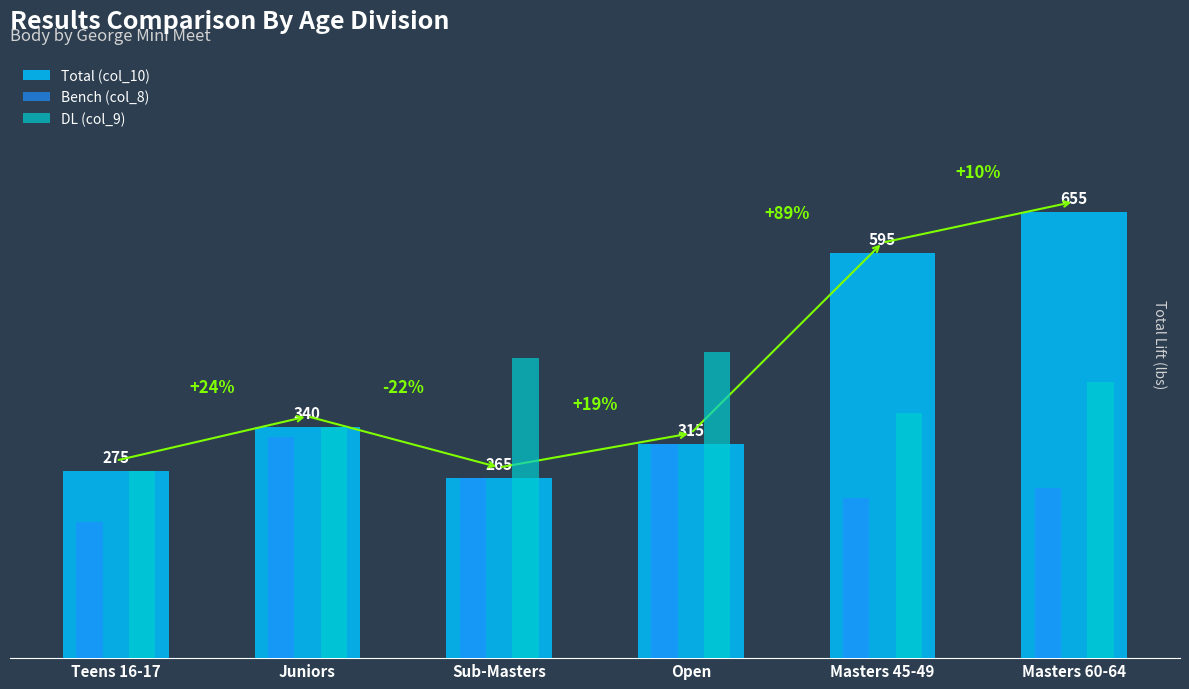

At which label is Total (col_10) closest to 460?

Juniors